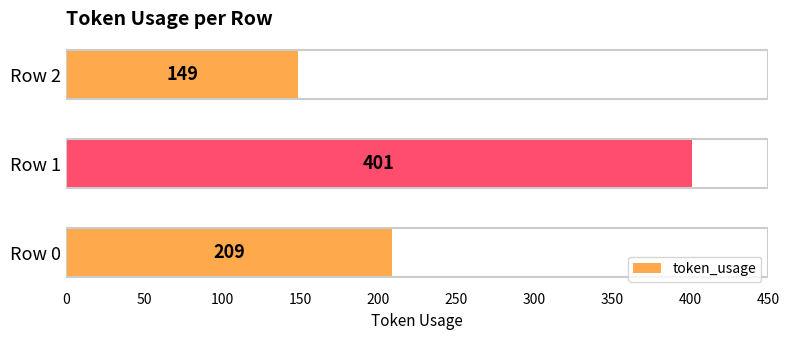

What is the maximum value shown in the chart?

401